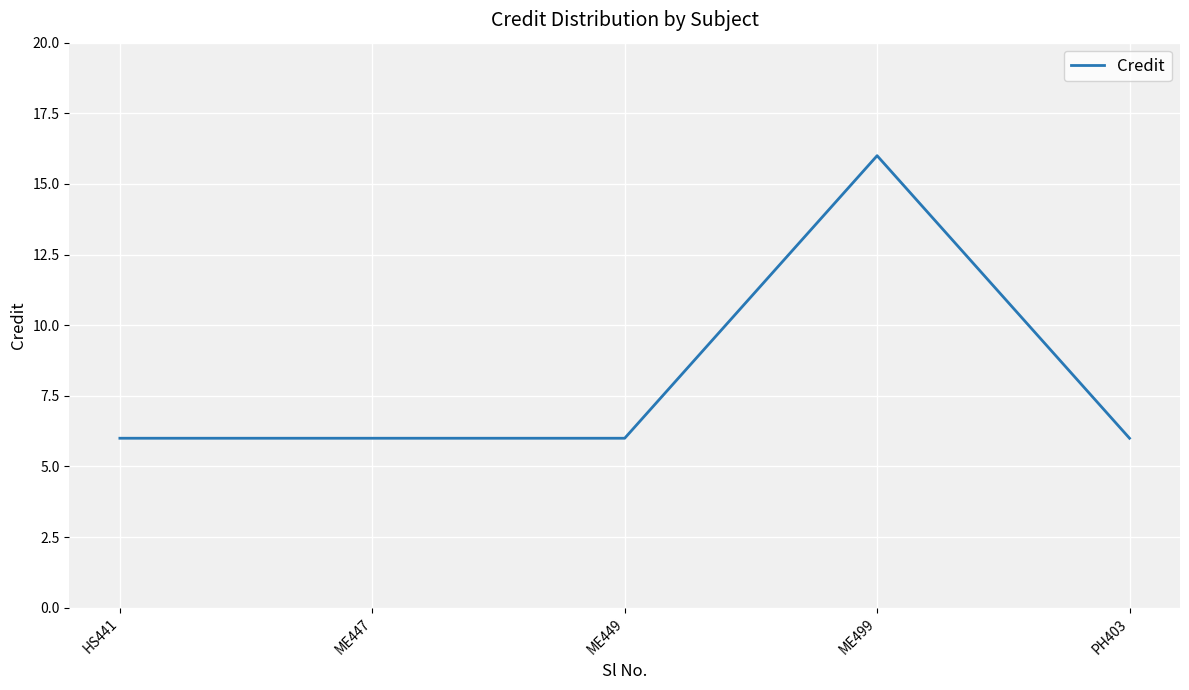

Does the chart have visible grid lines?

Yes